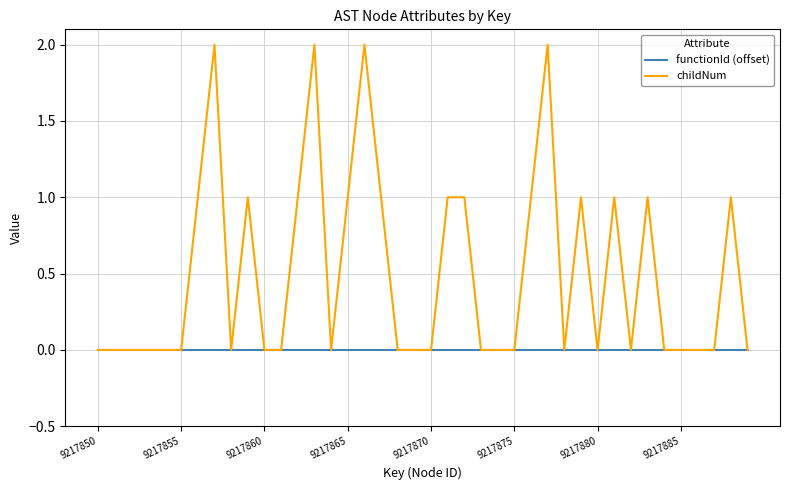

Reading right to left, what are all the values shown in this chart?

functionId (offset): 0	0	0	0	0	0	0	0	0	0	0	0	0	0	0	0	0	0	0	0	0	0	0	0	0	0	0	0	0	0	0	0	0	0	0	0	0	0	0	0
childNum: 0	1	0	0	0	0	1	0	1	0	1	0	2	1	0	0	0	1	1	0	0	0	1	2	1	0	2	1	0	0	1	0	2	1	0	0	0	0	0	0